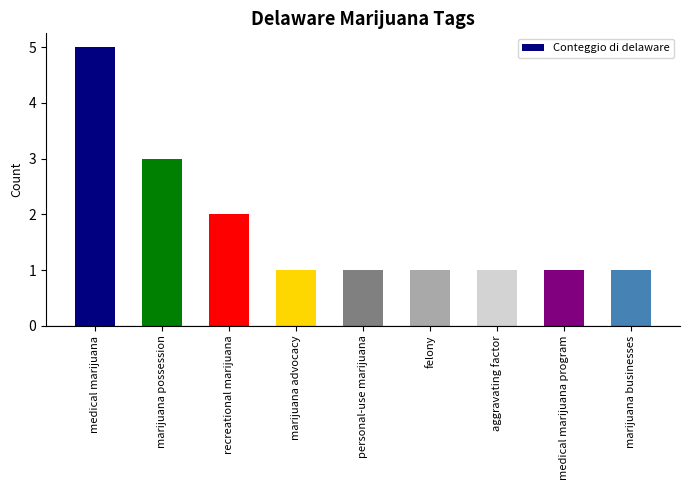

What value does the data have at marijuana possession?

3